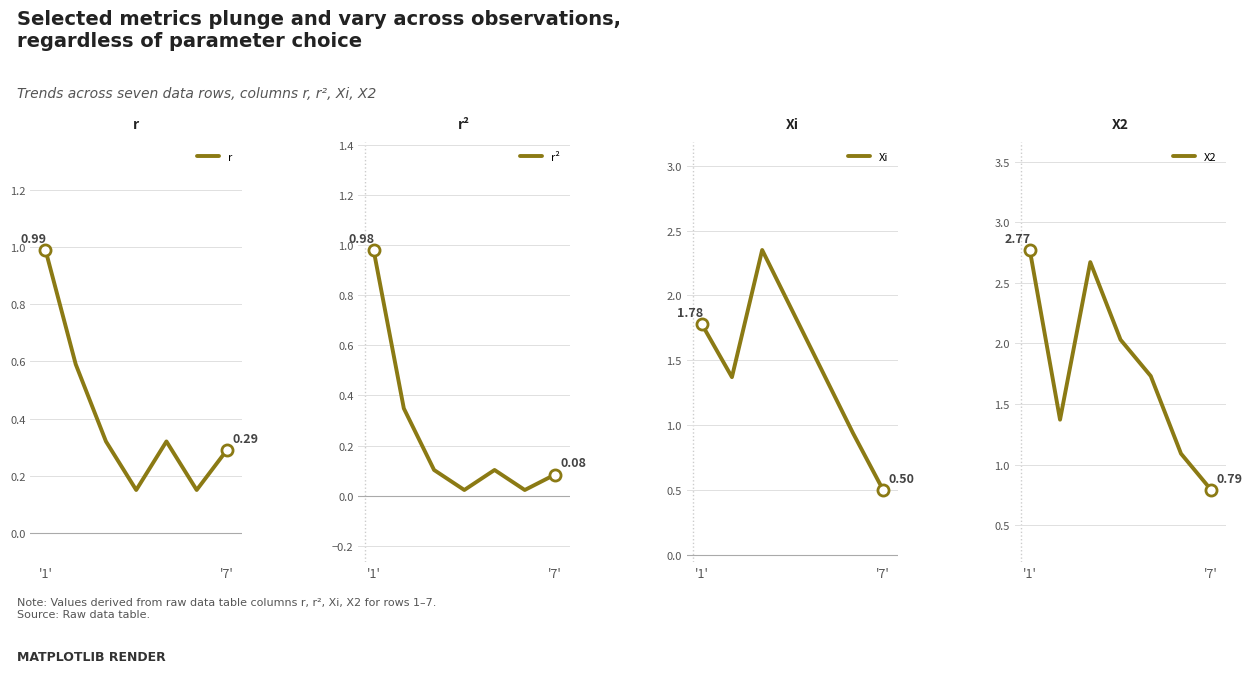

At which category is the sum across all series the highest?

'1'